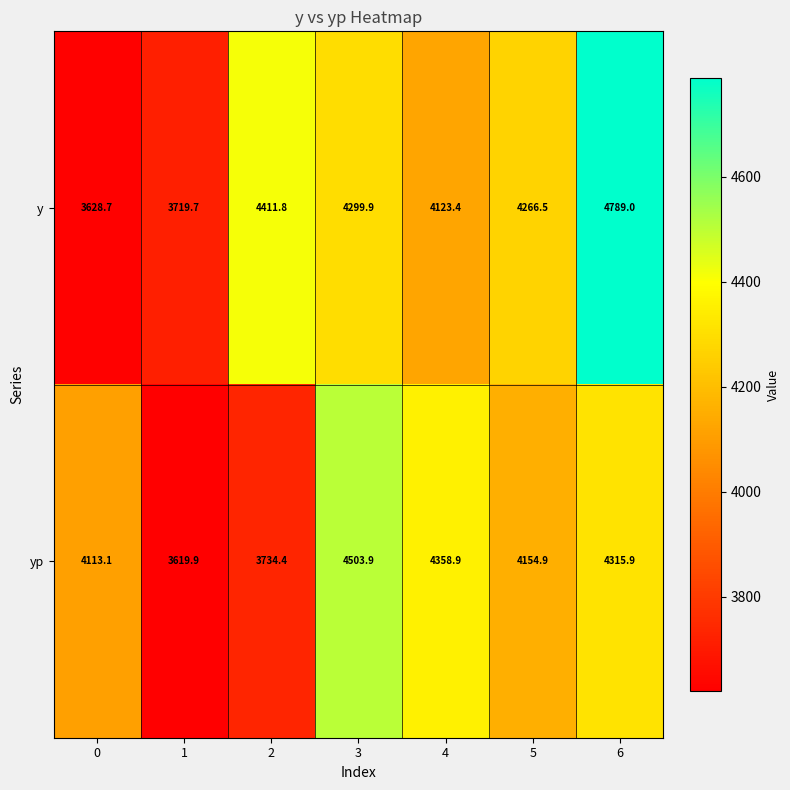

Reading left to right, transcribe all the data shown in this chart.

y: 3628.7	3719.7	4411.8	4299.9	4123.4	4266.5	4789.0
yp: 4113.1	3619.9	3734.4	4503.9	4358.9	4154.9	4315.9